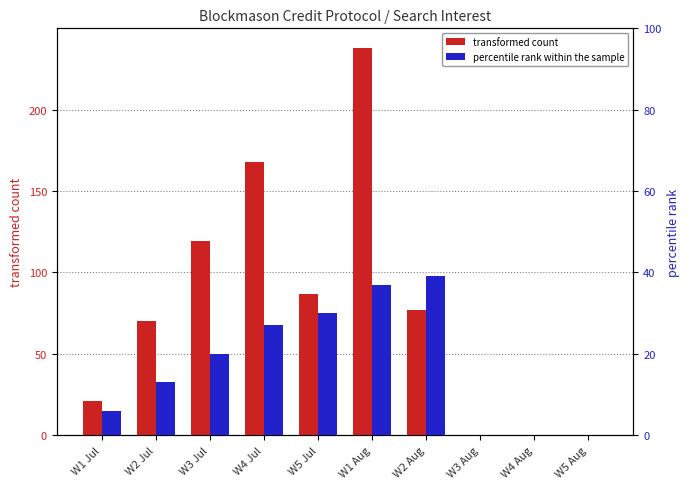

Reading right to left, what are all the values shown in this chart?

transformed count: W5 Aug=0	W4 Aug=0	W3 Aug=0	W2 Aug=77	W1 Aug=238	W5 Jul=87	W4 Jul=168	W3 Jul=119	W2 Jul=70	W1 Jul=21
percentile rank within the sample: W5 Aug=0	W4 Aug=0	W3 Aug=0	W2 Aug=39	W1 Aug=37	W5 Jul=30	W4 Jul=27	W3 Jul=20	W2 Jul=13	W1 Jul=6